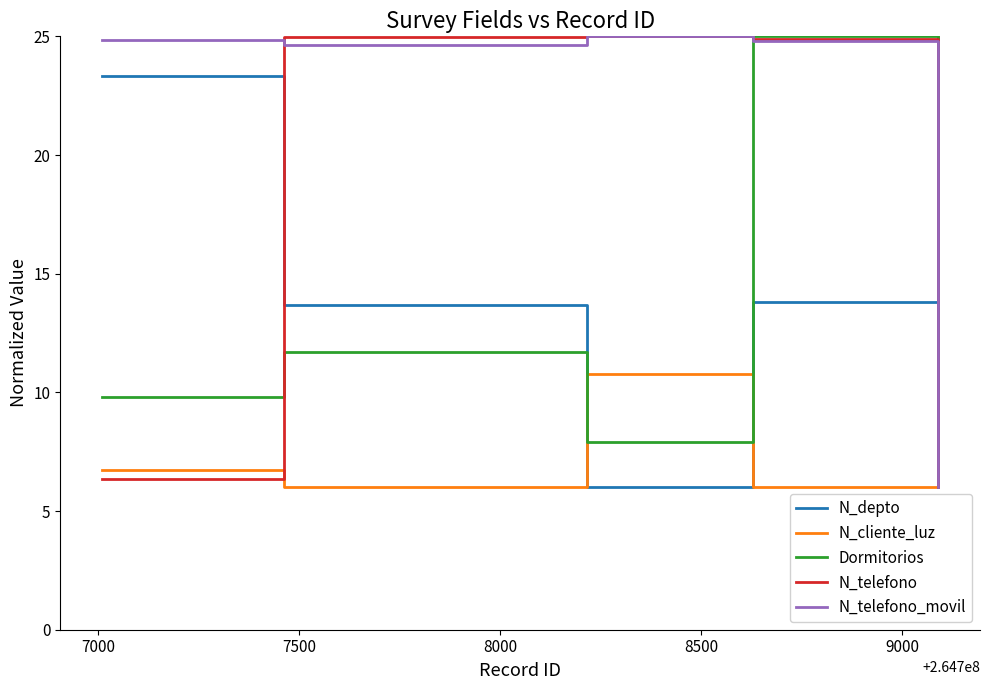

At how many categories does at least one series exceed 18?

5